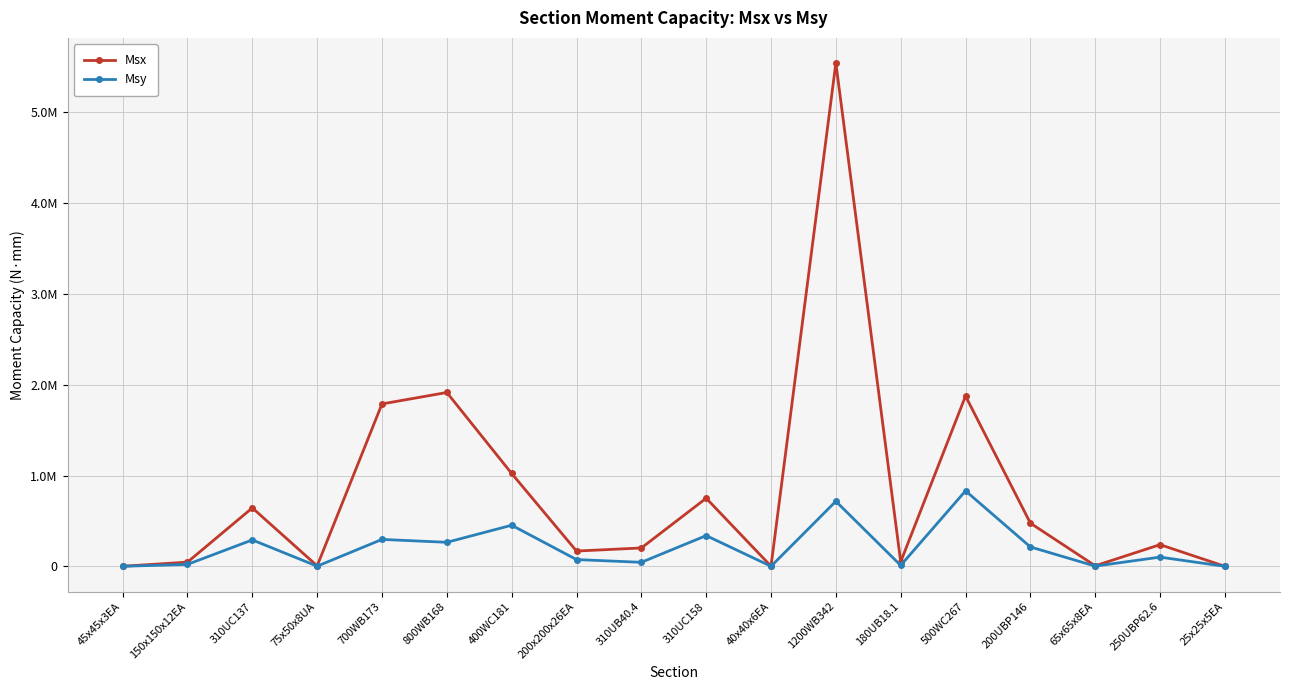

Does the chart have visible grid lines?

Yes